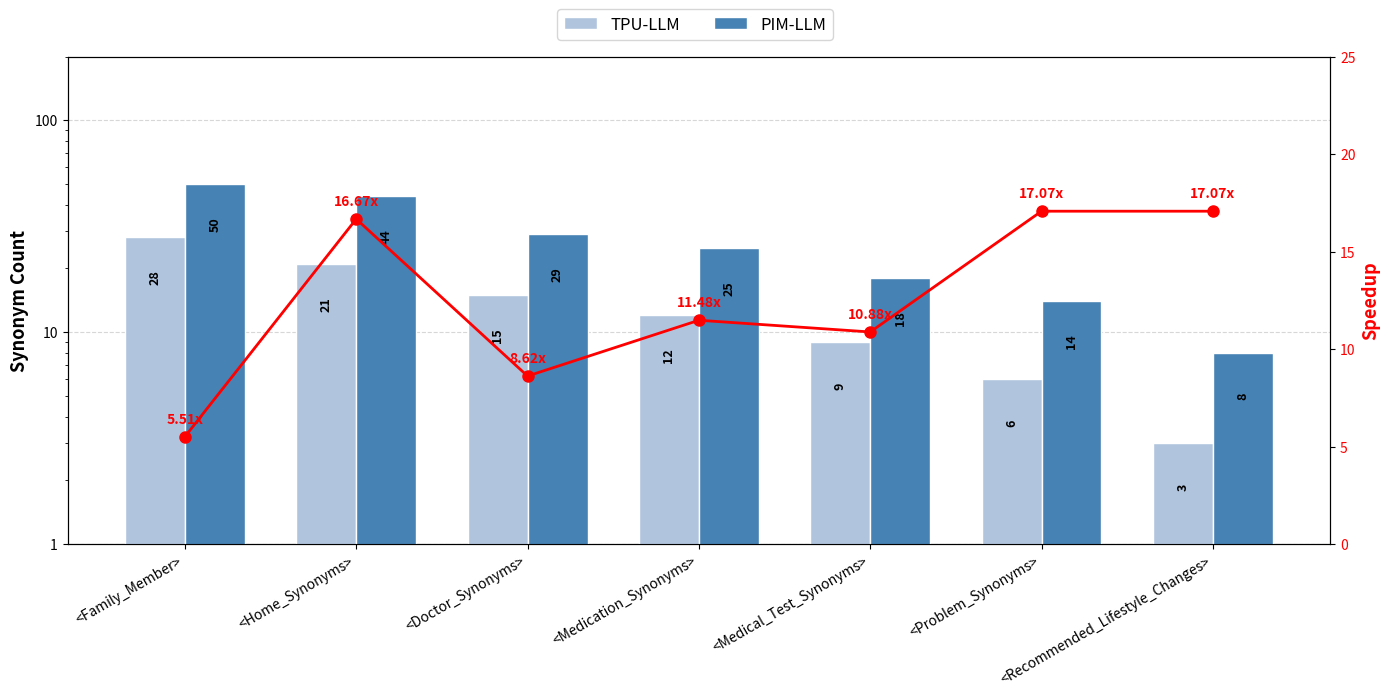

What are all the series names shown in the legend?

TPU-LLM, PIM-LLM